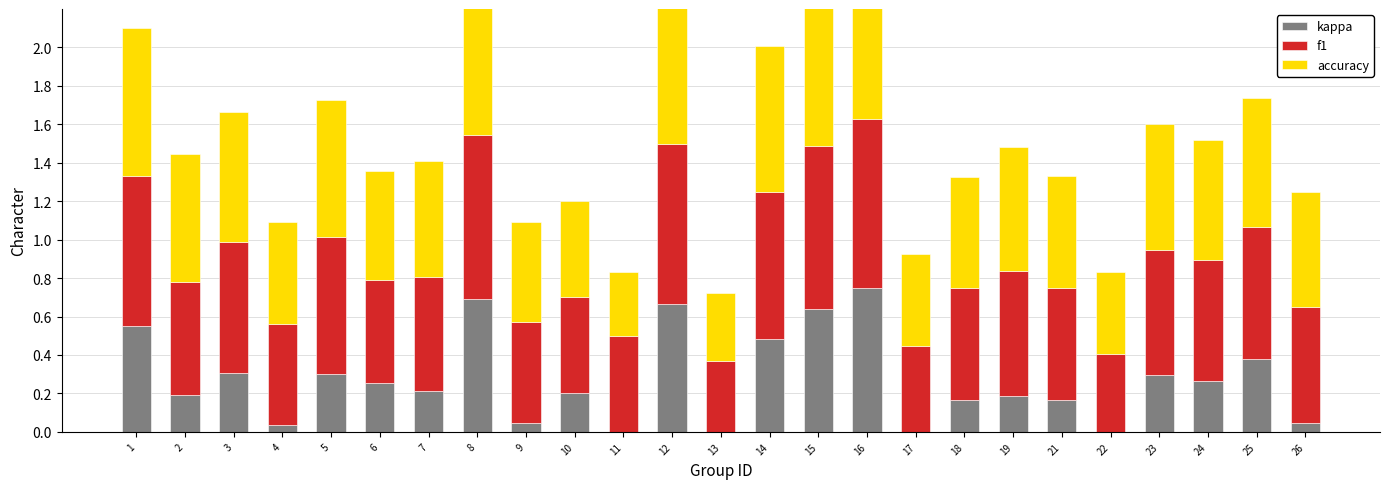

Count the number of categories in the chart.

25